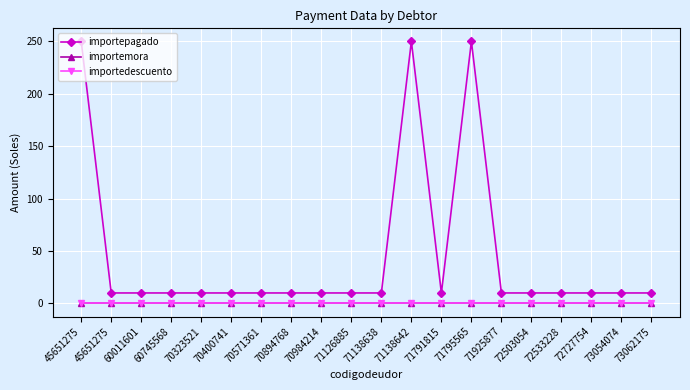

What is the total value across all series at 72727754?

10